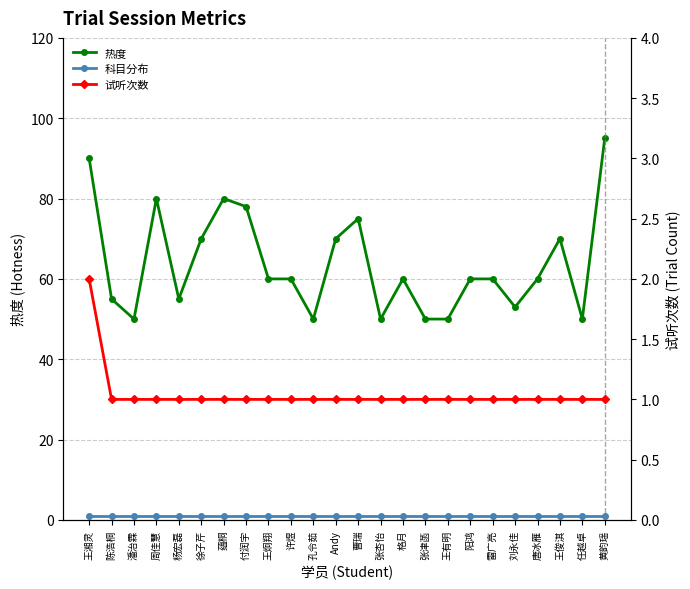

How many interior local peaks does the 热度 series have?

5